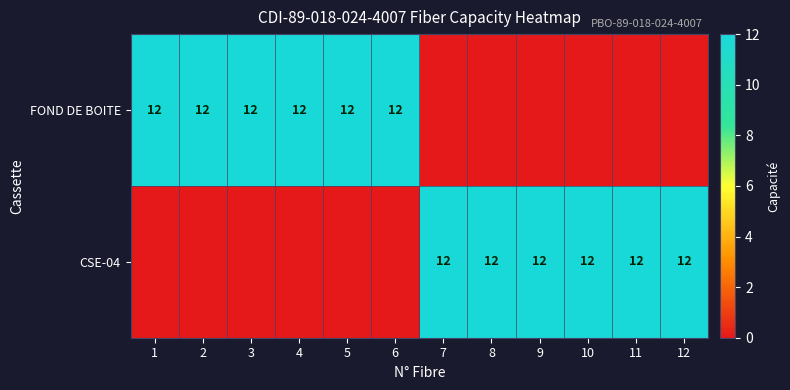

Is it true that CSE-04 equals 12 at 8?

True